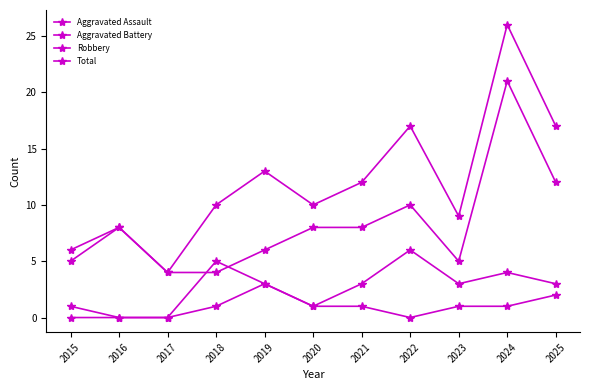

How many lines are shown in the chart?

4